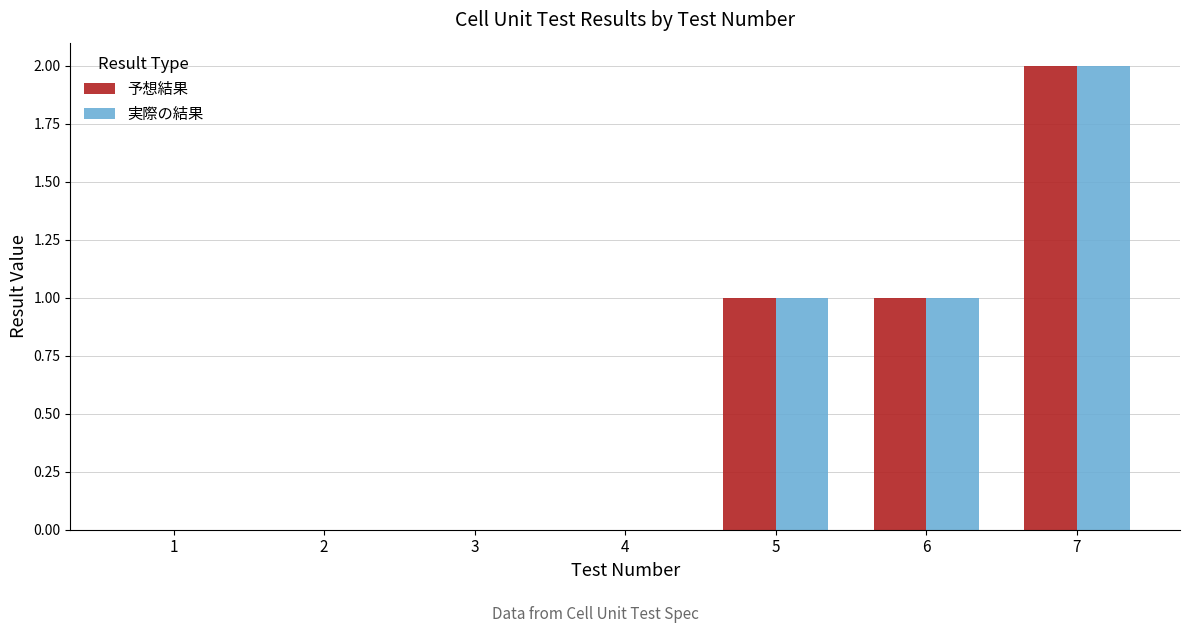

Reading right to left, list all the values displayed in this chart.

予想結果: 7=2	6=1	5=1	4=0	3=0	2=0	1=0
実際の結果: 7=2	6=1	5=1	4=0	3=0	2=0	1=0